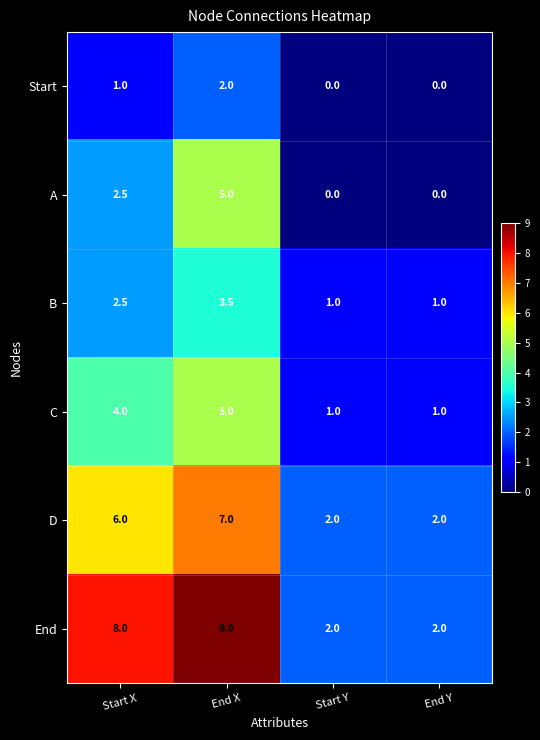

What is the difference between the A values at Start X and Start Y?

2.5